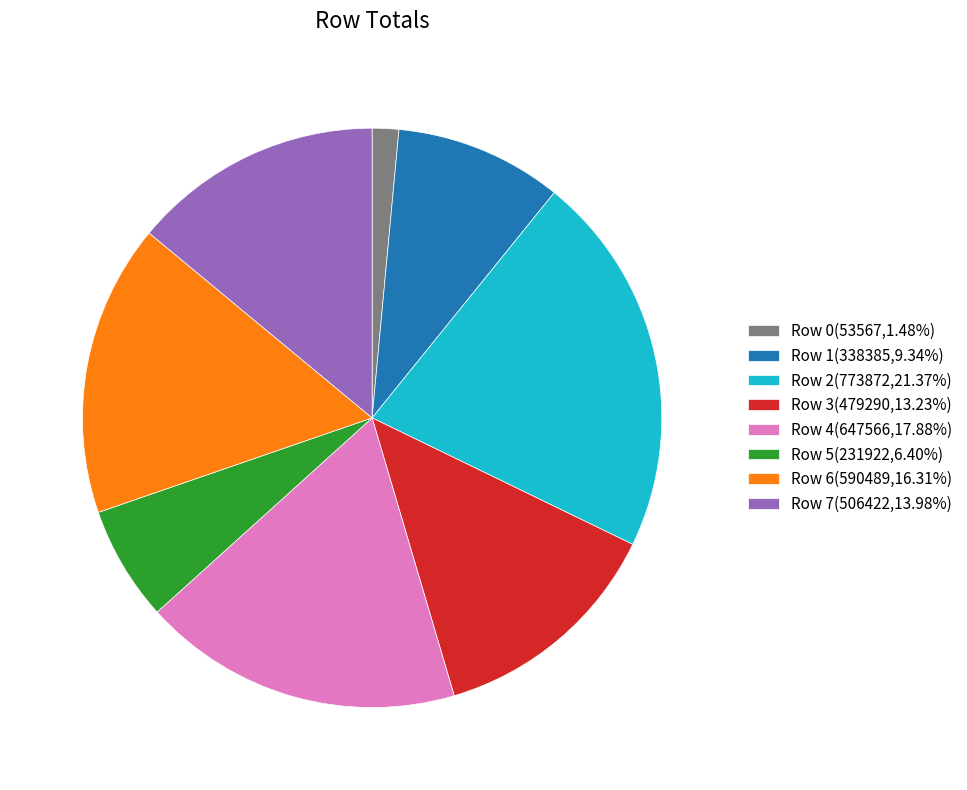

How many slices are in this pie chart?

8